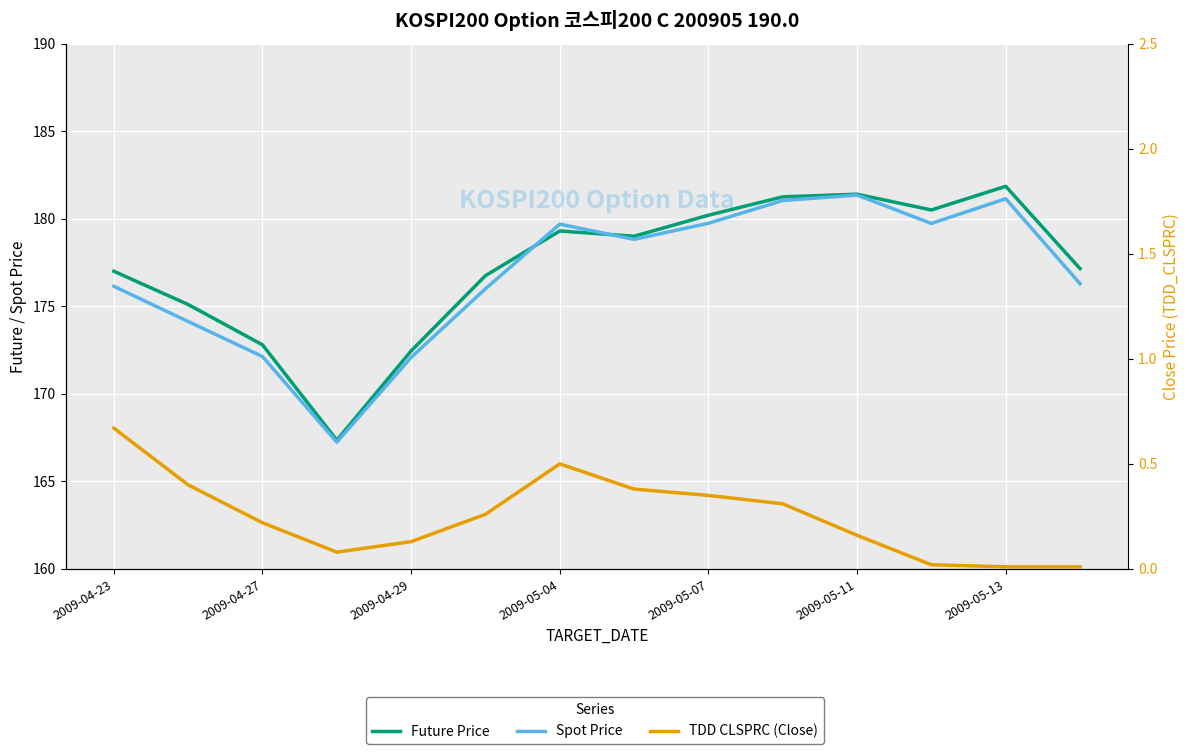

Does the chart display data point markers on the line(s)?

No